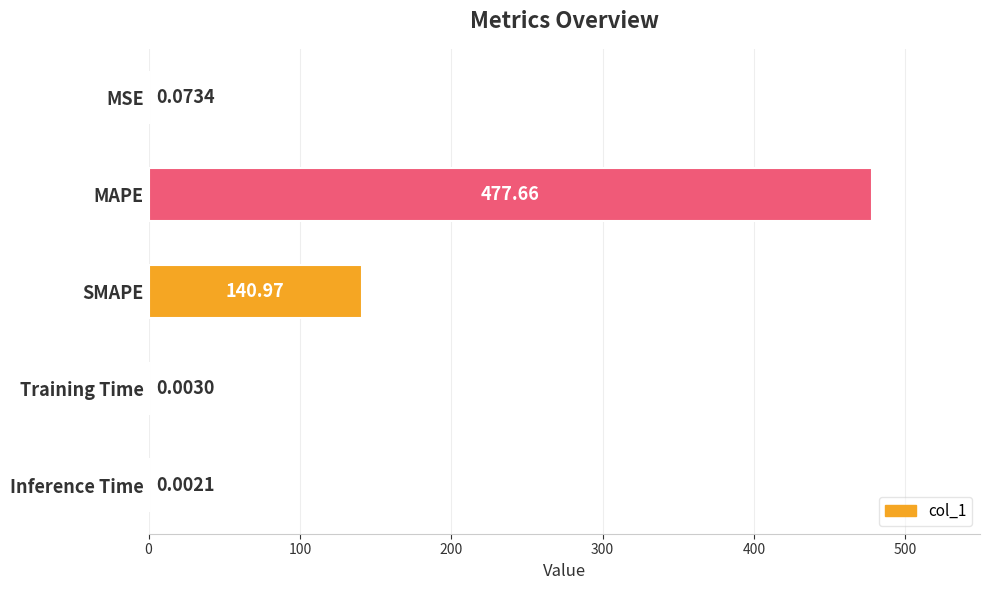

At which category does the chart reach its peak across all series?

MAPE